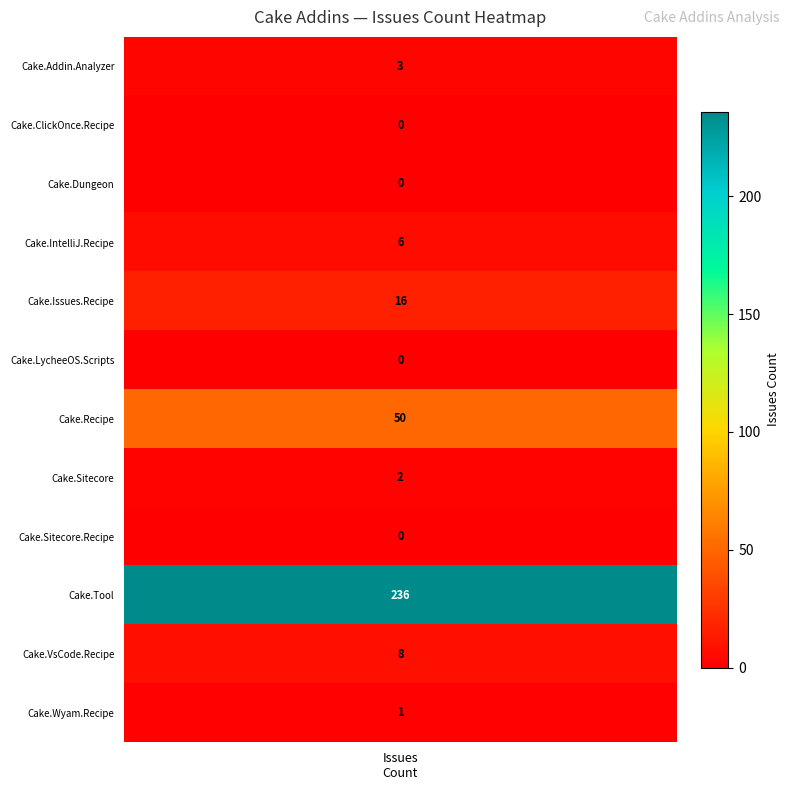

What is the difference between the second highest and minimum values?

50